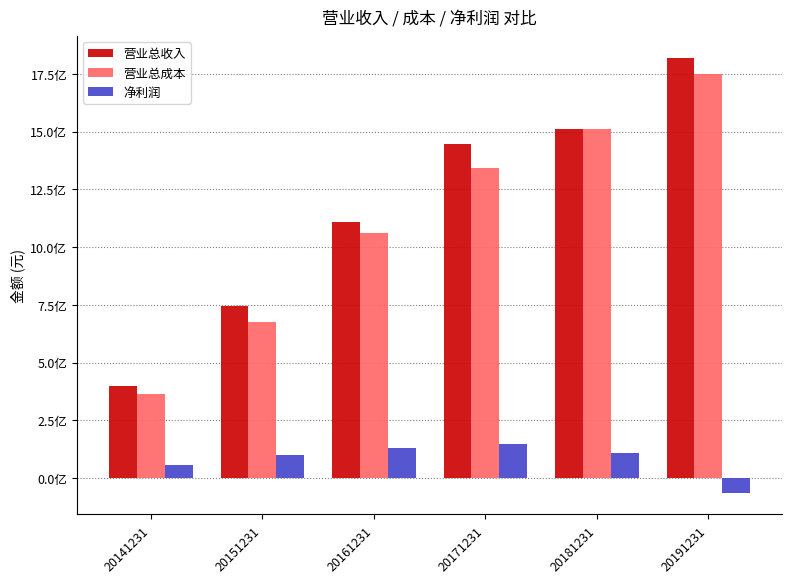

Does the chart contain any negative values?

Yes